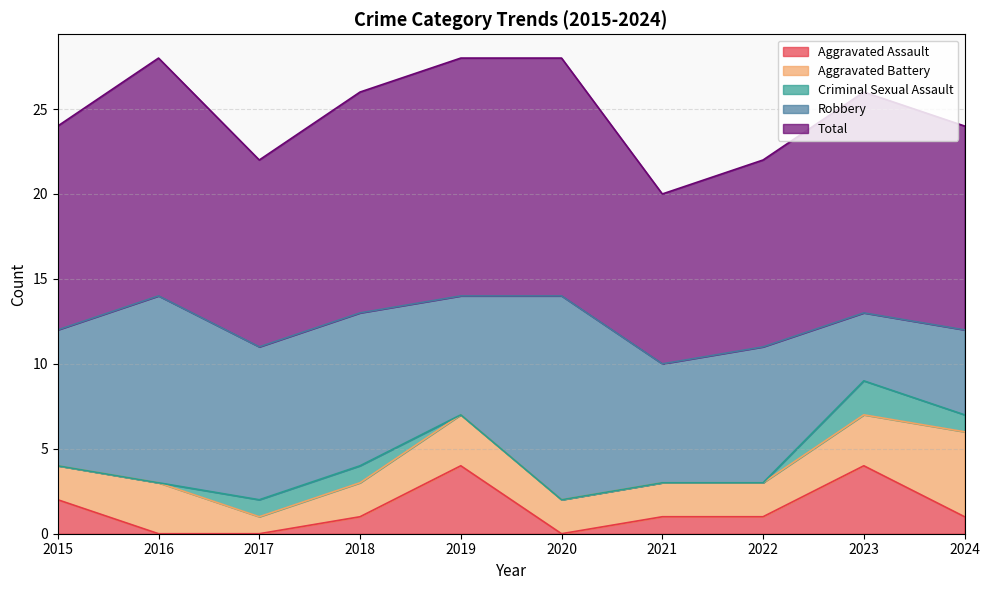

What is the average value of the Total series?

12